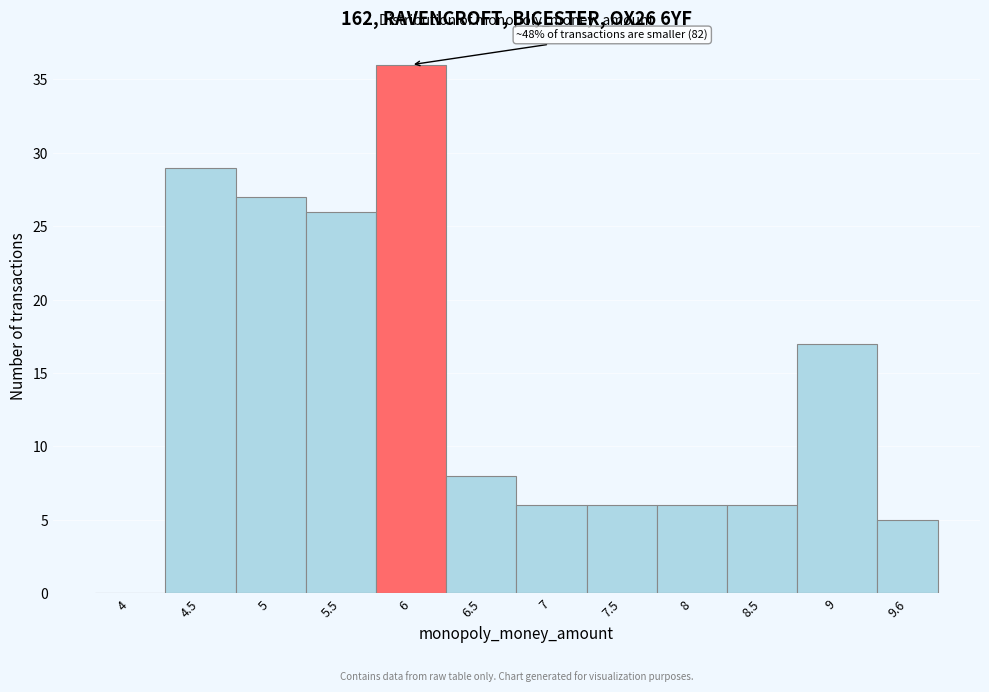

At which category does the chart reach its peak across all series?

6